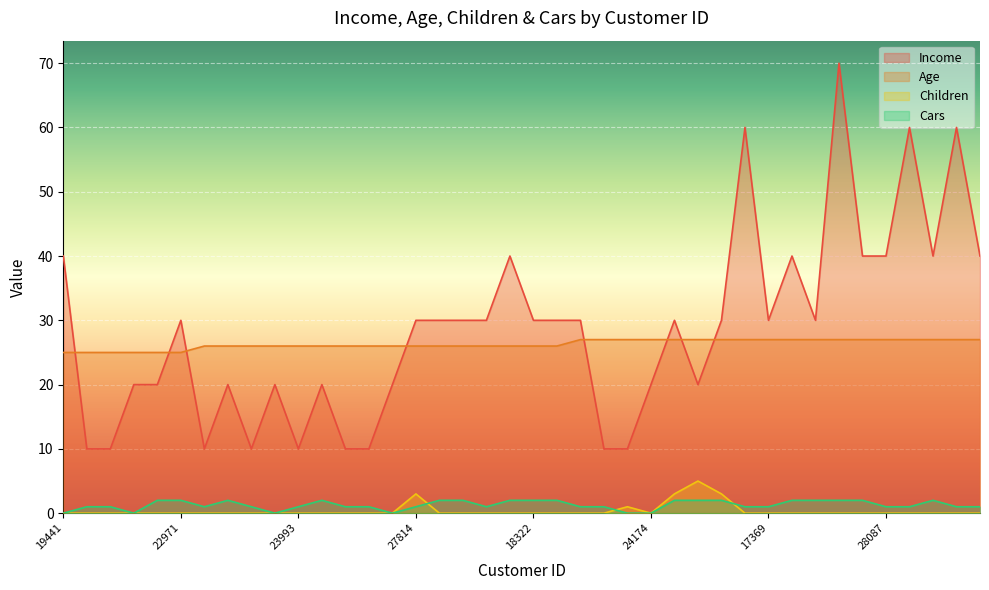

Which category has the lowest value in the Cars series?

19441